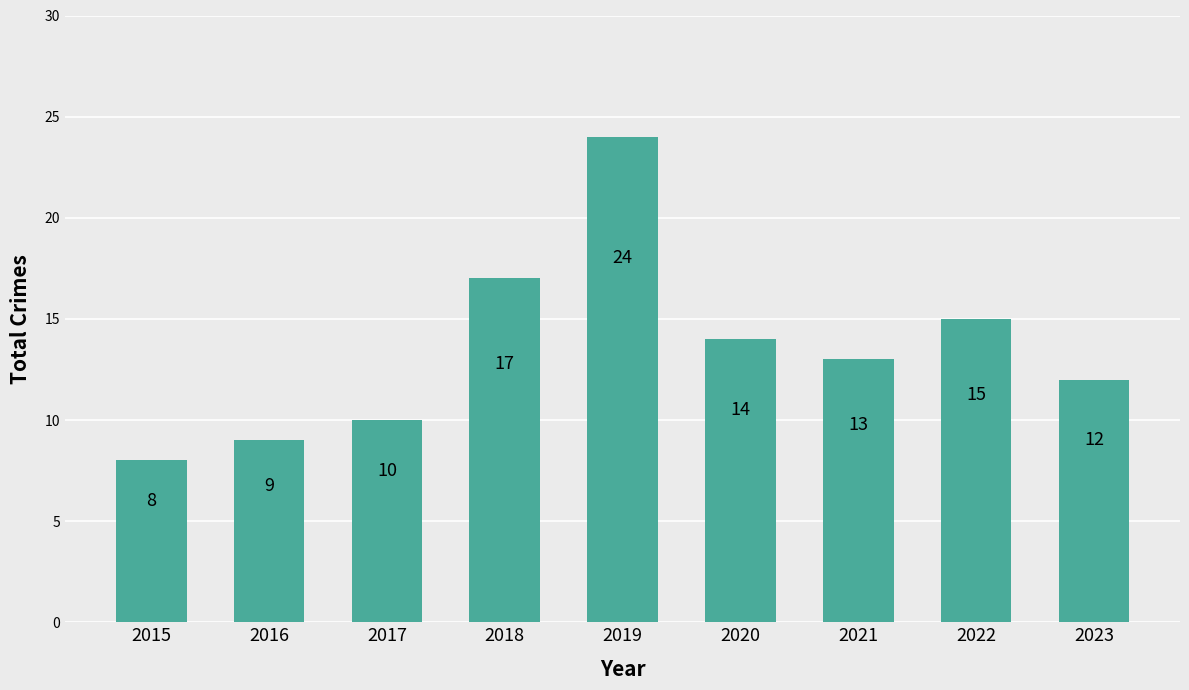

Count the number of data series in this chart.

1